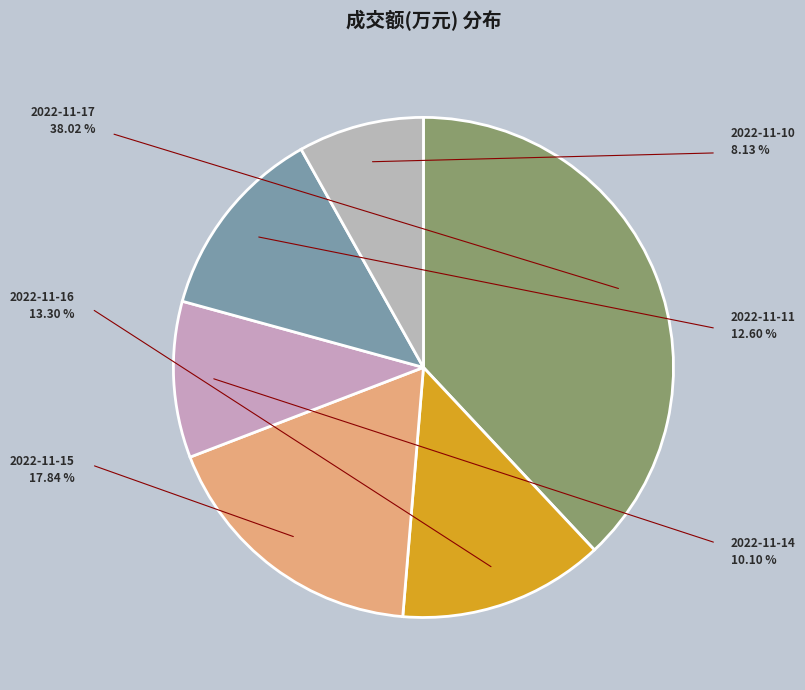

Does 2022-11-16 represent more than half of the total?

No